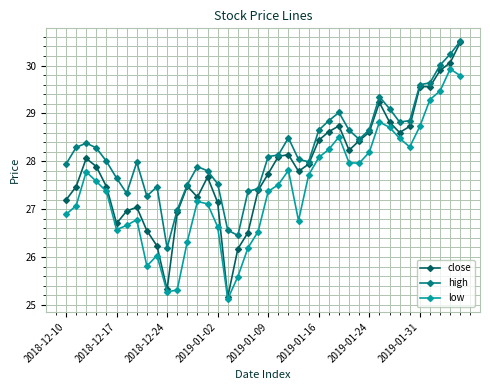

True or false: low and high intersect in this chart.

False